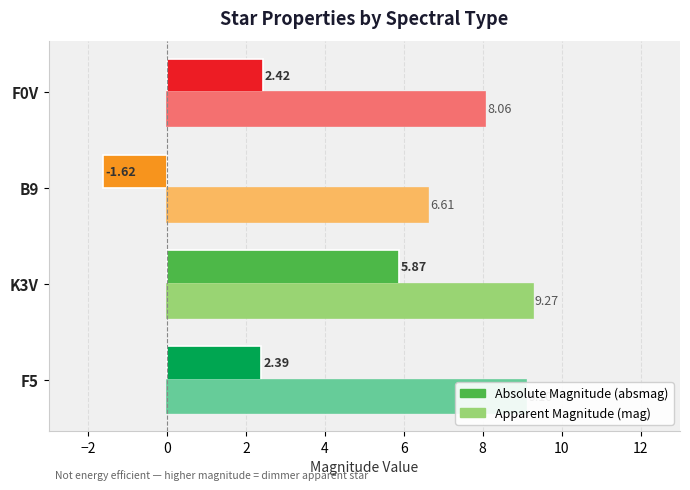

What is the spread (max minus min) of values at B9?

8.2